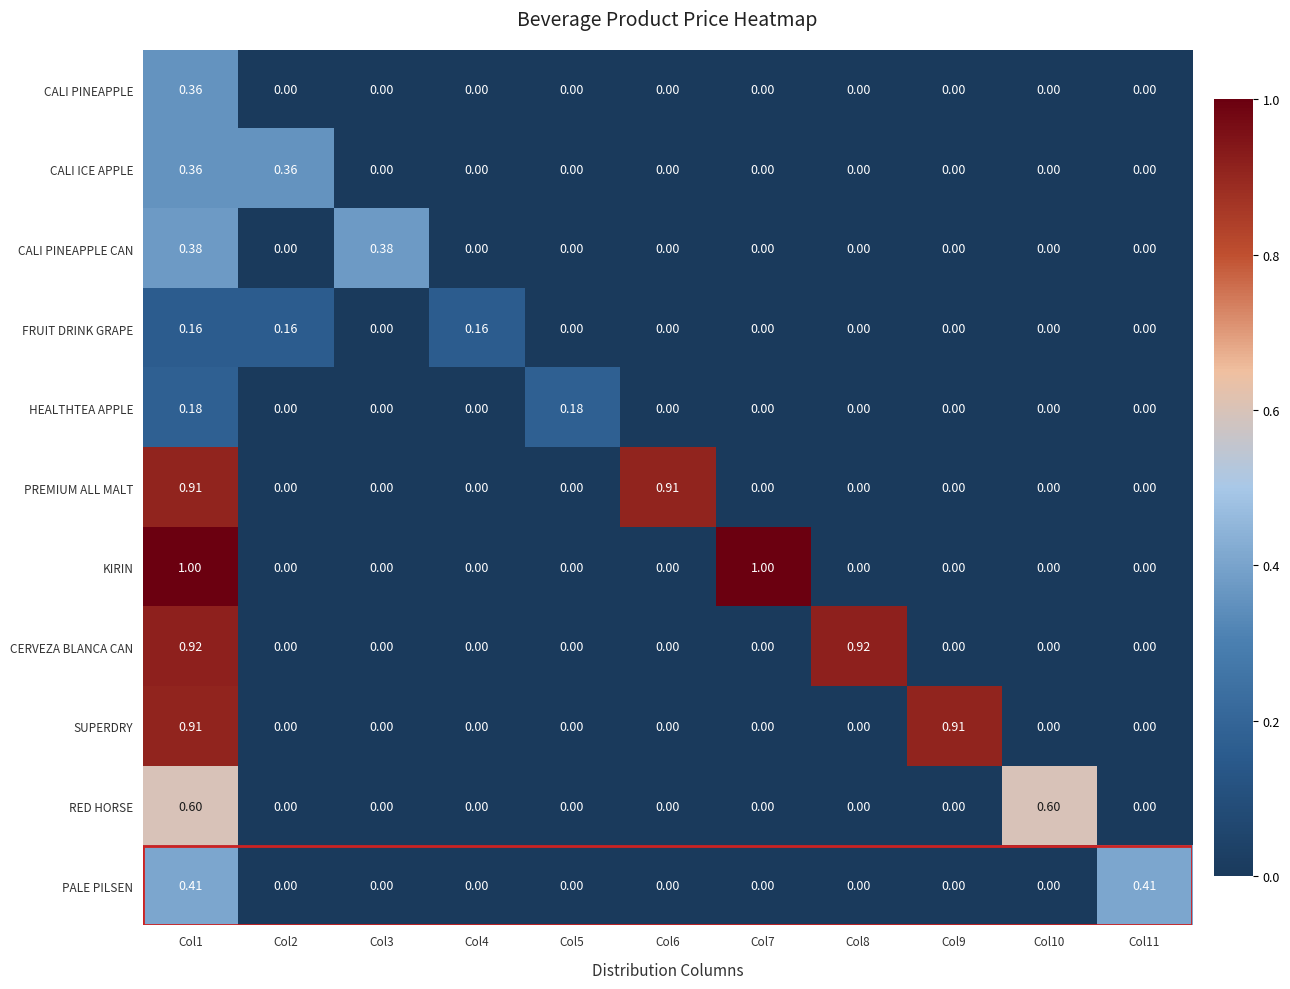

At how many categories does at least one series exceed 0?

11